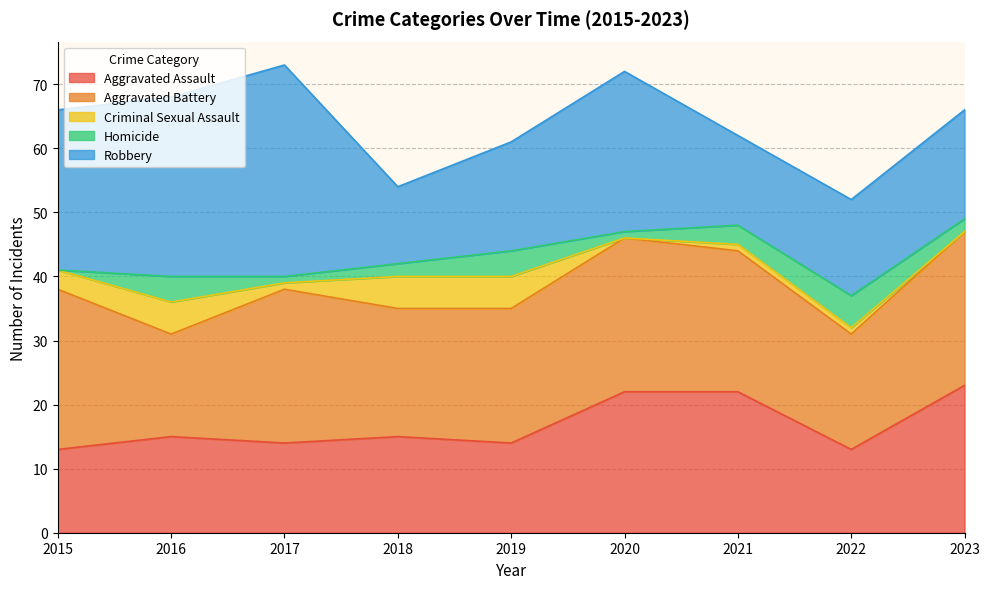

Rank the categories by Aggravated Battery value from lowest to highest.

2016, 2022, 2018, 2019, 2021, 2017, 2020, 2023, 2015